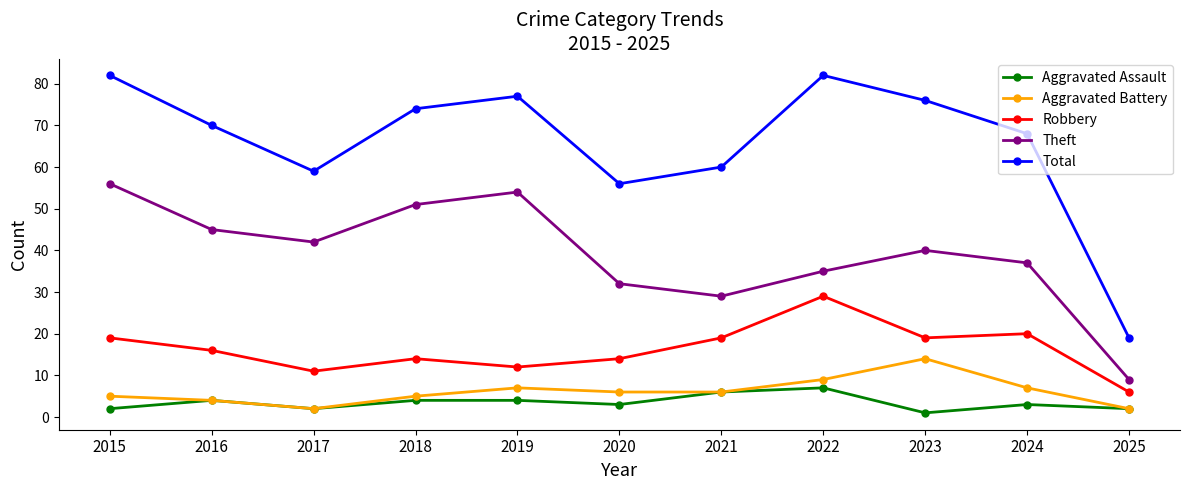

What is the sum of all Robbery values?

179